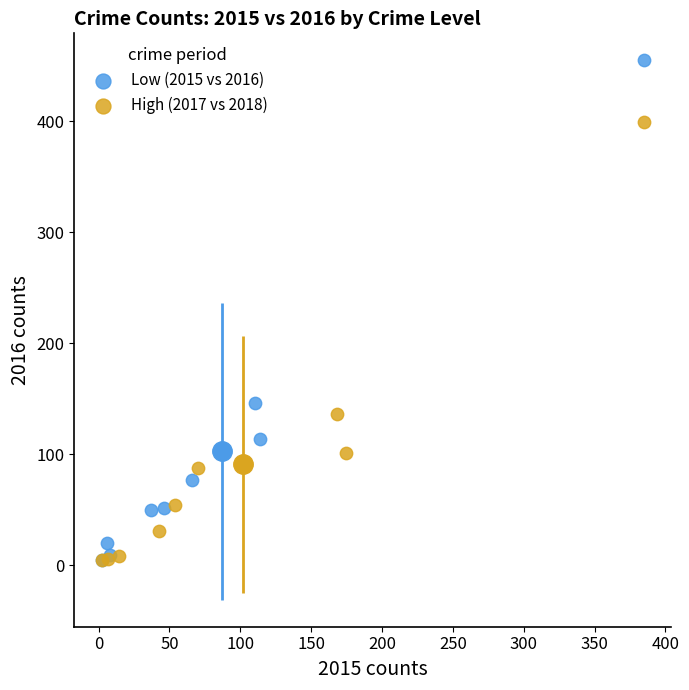

What are all the series names shown in the legend?

Low (2015 vs 2016), High (2017 vs 2018)